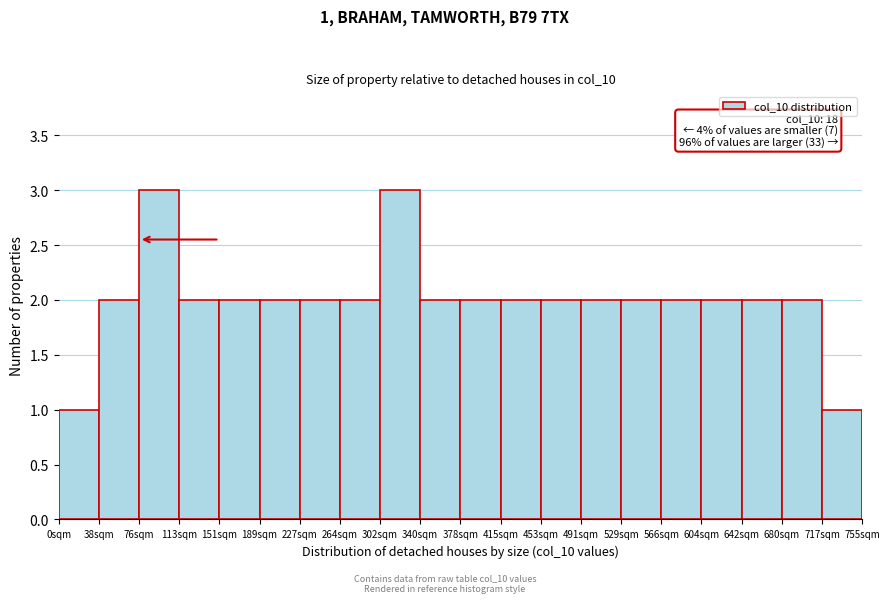

Reading right to left, extract all data points from this chart.

1	2	2	2	2	2	2	2	2	2	2	3	2	2	2	2	2	3	2	1